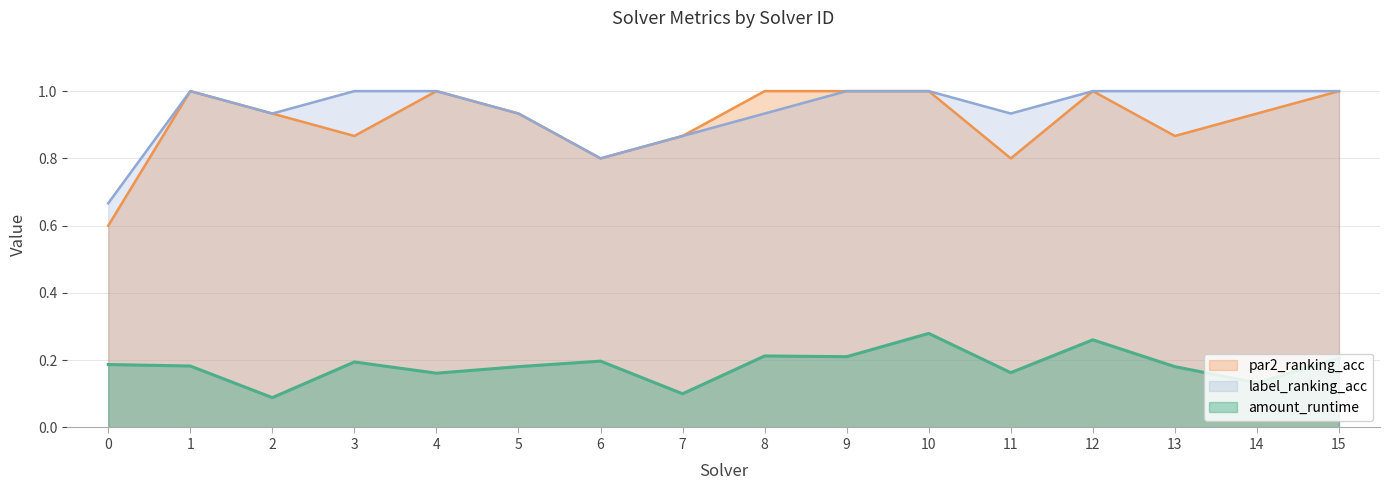

Which has a higher value, 10 or 9?

10